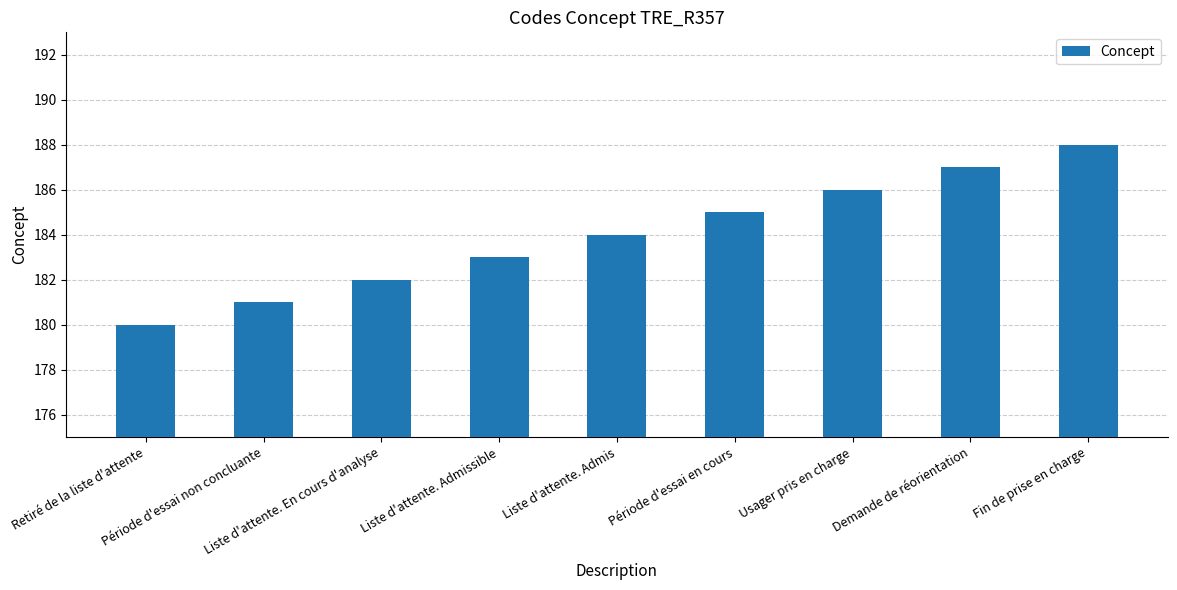

Does the chart contain stacked bars?

No